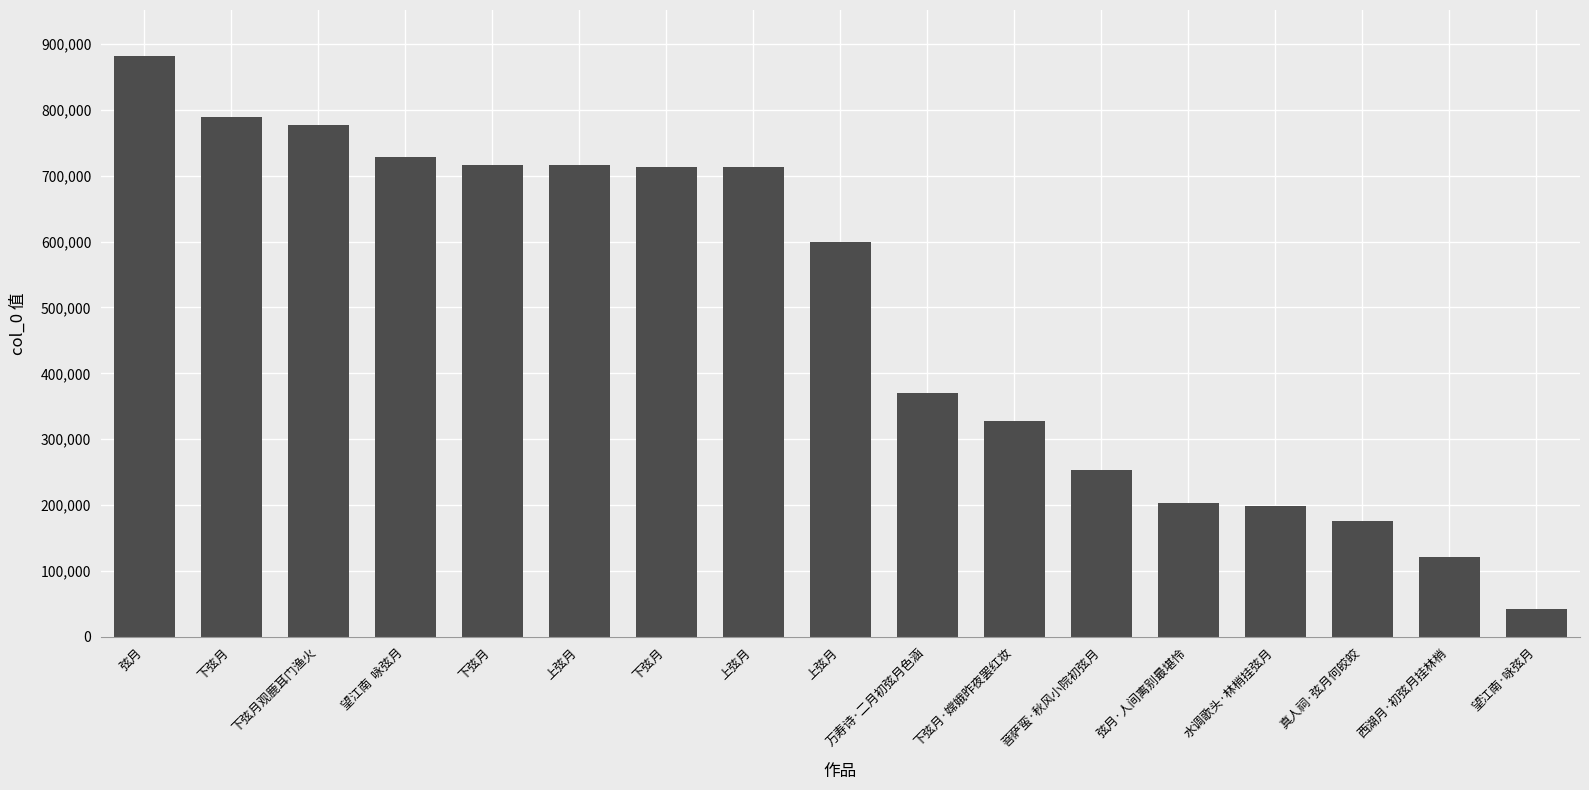

How many series are shown in this chart?

1